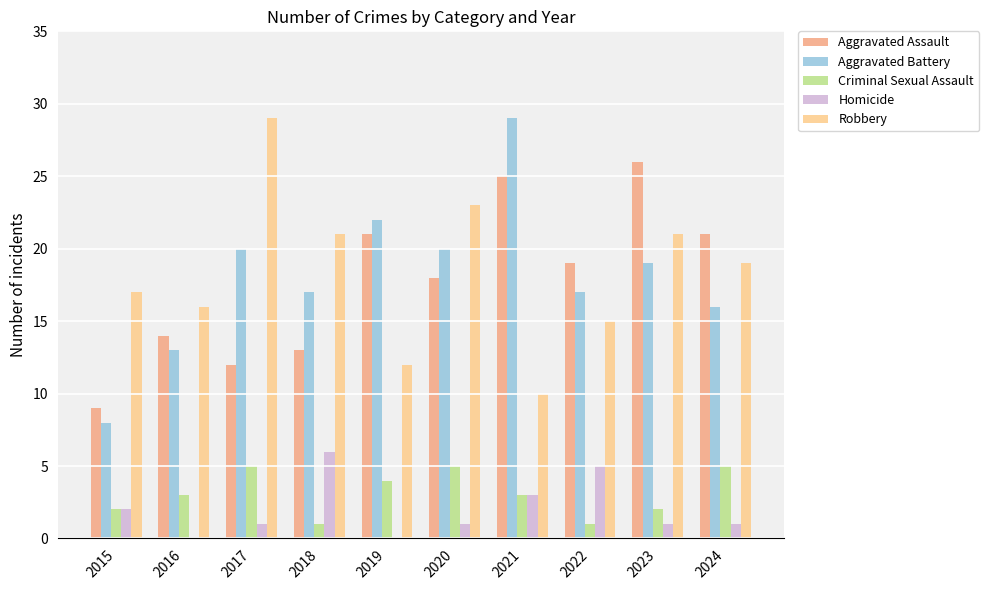

The Robbery series shows 26 at 2024. True or false?

False